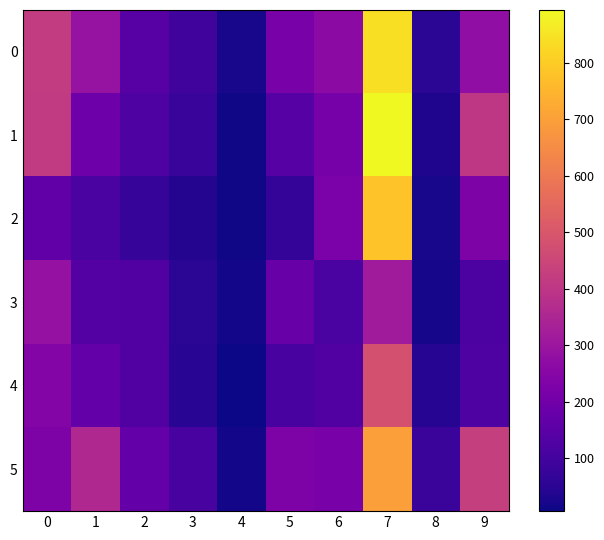

Which series has the largest range (max minus min)?

1